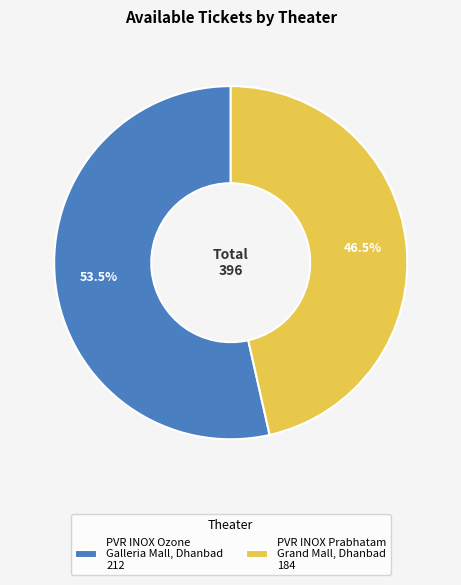

What is the majority slice?

PVR INOX Ozone Galleria Mall, Dhanbad